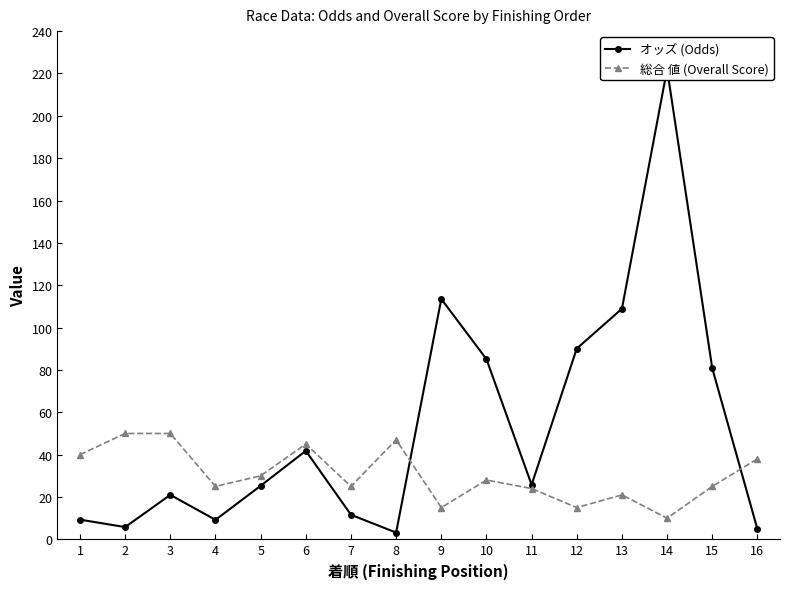

What is the lowest value of the オッズ (Odds) series?

3.2